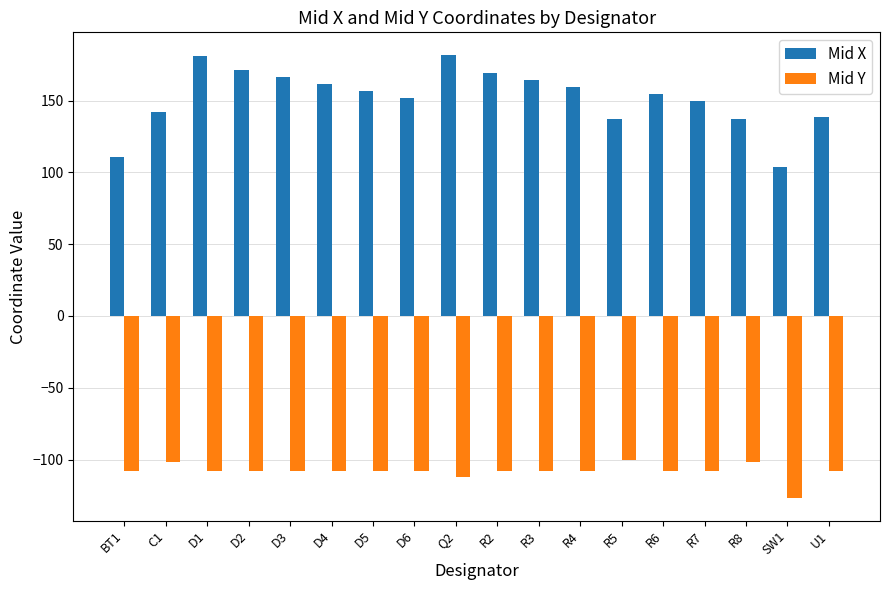

Read the Mid X value at D5.

156.9